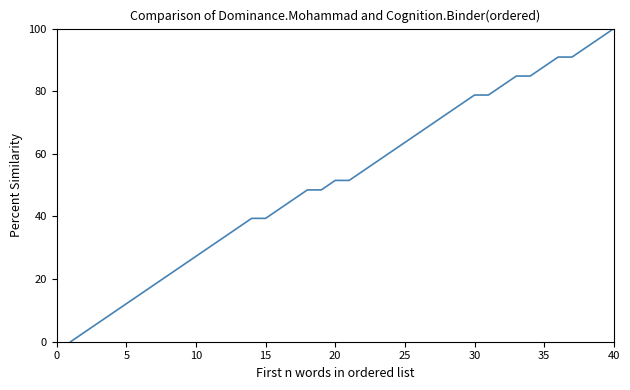

Reading right to left, list all the values displayed in this chart.

100.0	97.0	93.9	90.9	90.9	87.9	84.8	84.8	81.8	78.8	78.8	75.8	72.7	69.7	66.7	63.6	60.6	57.6	54.5	51.5	51.5	48.5	48.5	45.5	42.4	39.4	39.4	36.4	33.3	30.3	27.3	24.2	21.2	18.2	15.2	12.1	9.1	6.1	3.0	0.0